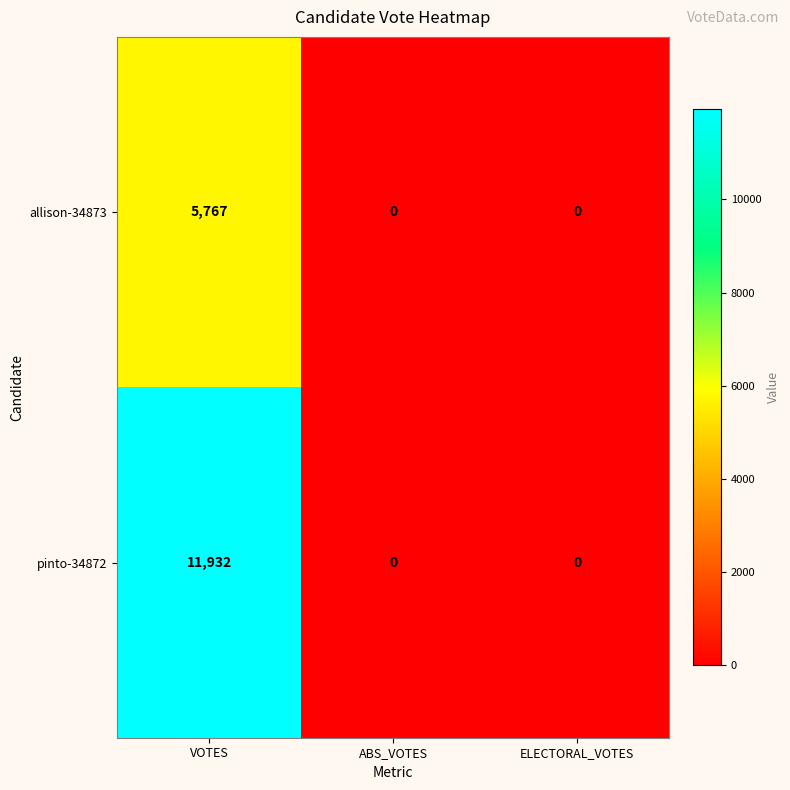

Which series has the largest total across all categories?

pinto-34872